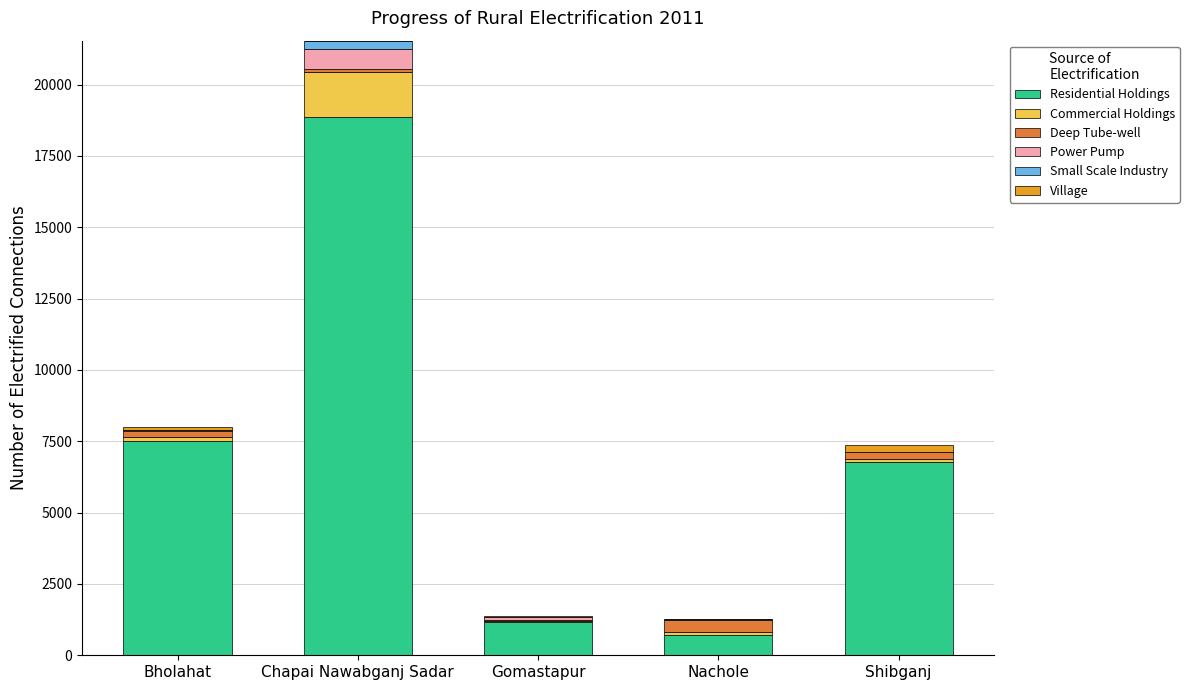

Are the bars horizontal?

No